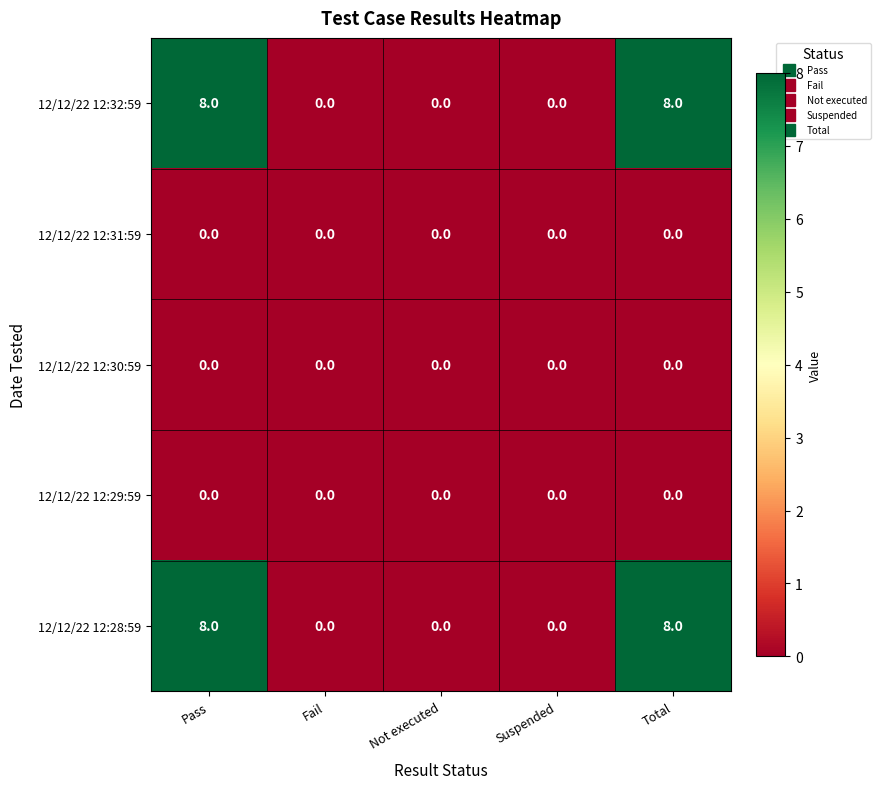

How many 12/12/22 12:28:59 values are between 0 and 8?

5